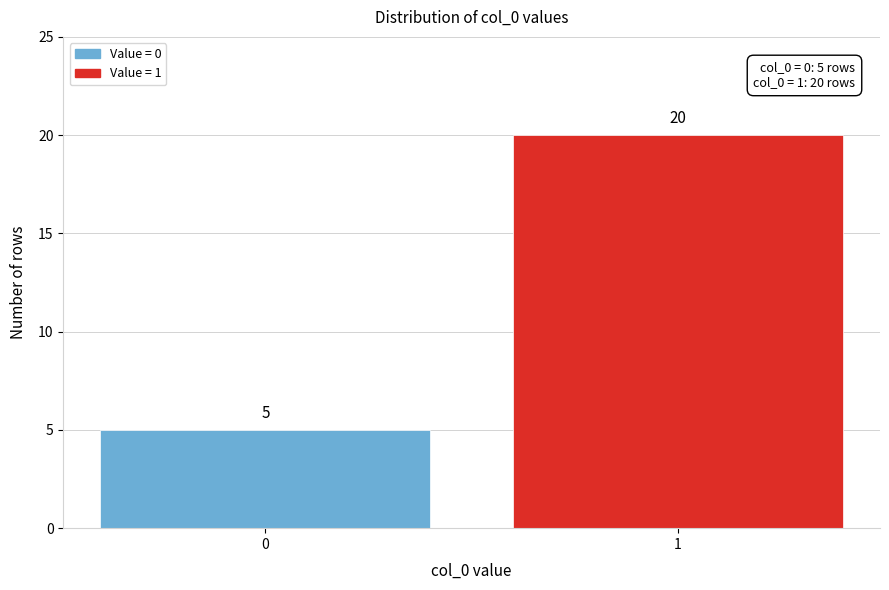

Reading left to right, list all the values displayed in this chart.

5	20